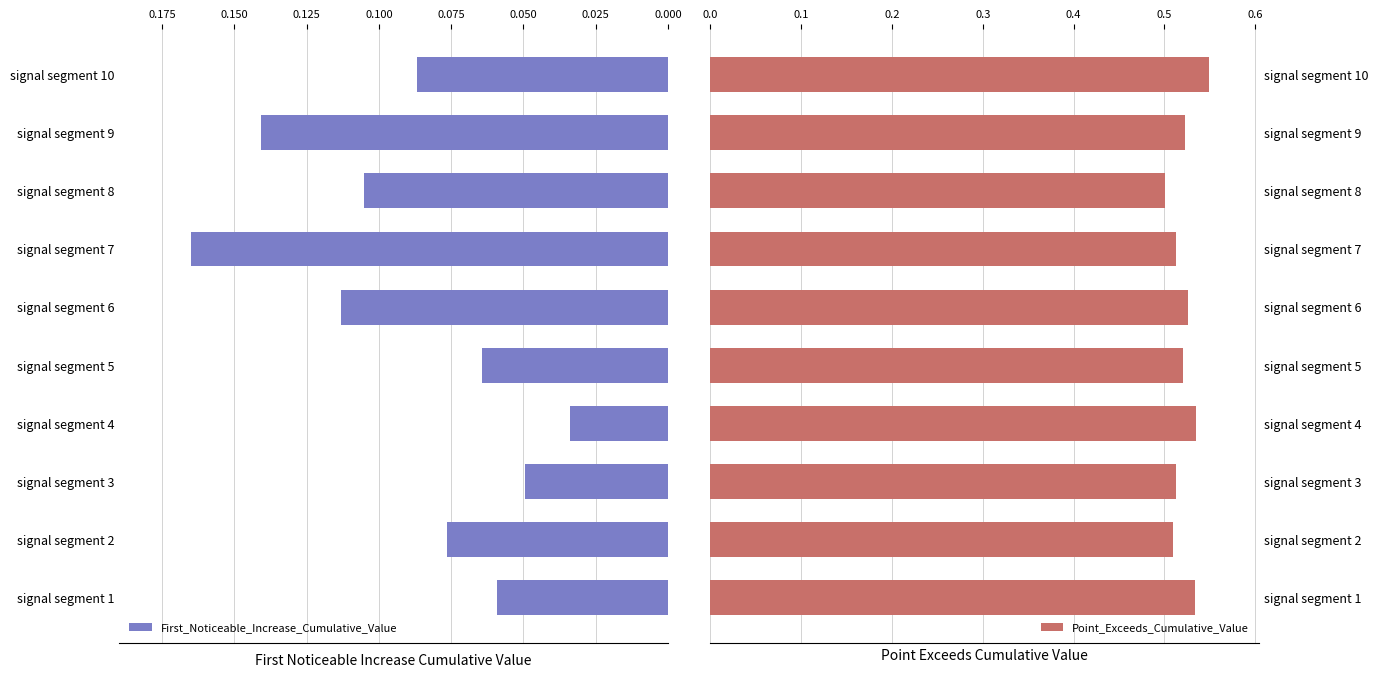

At which label does First_Noticeable_Increase_Cumulative_Value reach its minimum?

signal segment 4